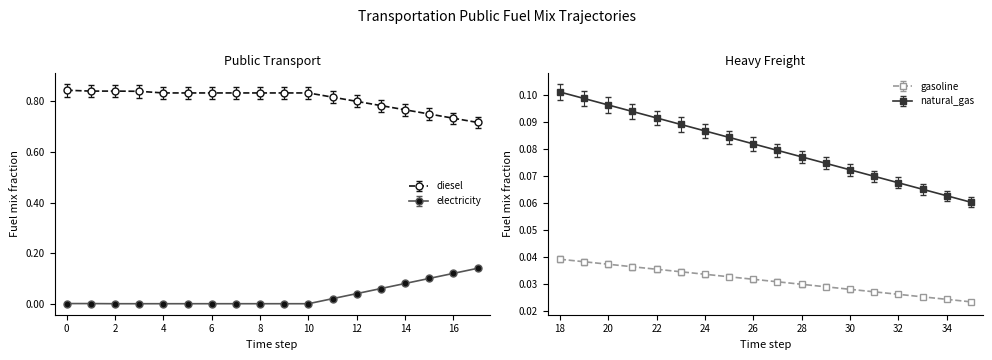

True or false: electricity and diesel intersect in this chart.

False